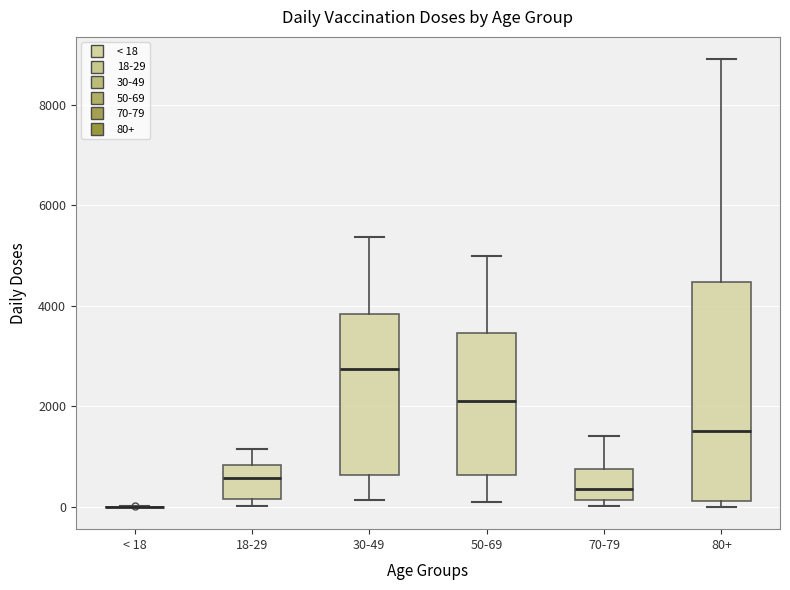

Reading left to right, transcribe this box plot: for each box, give where its median line is, the range the box spans, and where its two whiskers end, as read against the y-axis. The values are not printed on the chart, so give them approximately, as read against the axis.

< 18: box collapsed to a line at 0, whiskers 0 to 0
18-29: median 600, box 200 to 800, whiskers 0 to 1200
30-49: median 2800, box 600 to 3800, whiskers 200 to 5400
50-69: median 2200, box 600 to 3400, whiskers 0 to 5000
70-79: median 400, box 200 to 800, whiskers 0 to 1400
80+: median 1600, box 200 to 4400, whiskers 0 to 9000